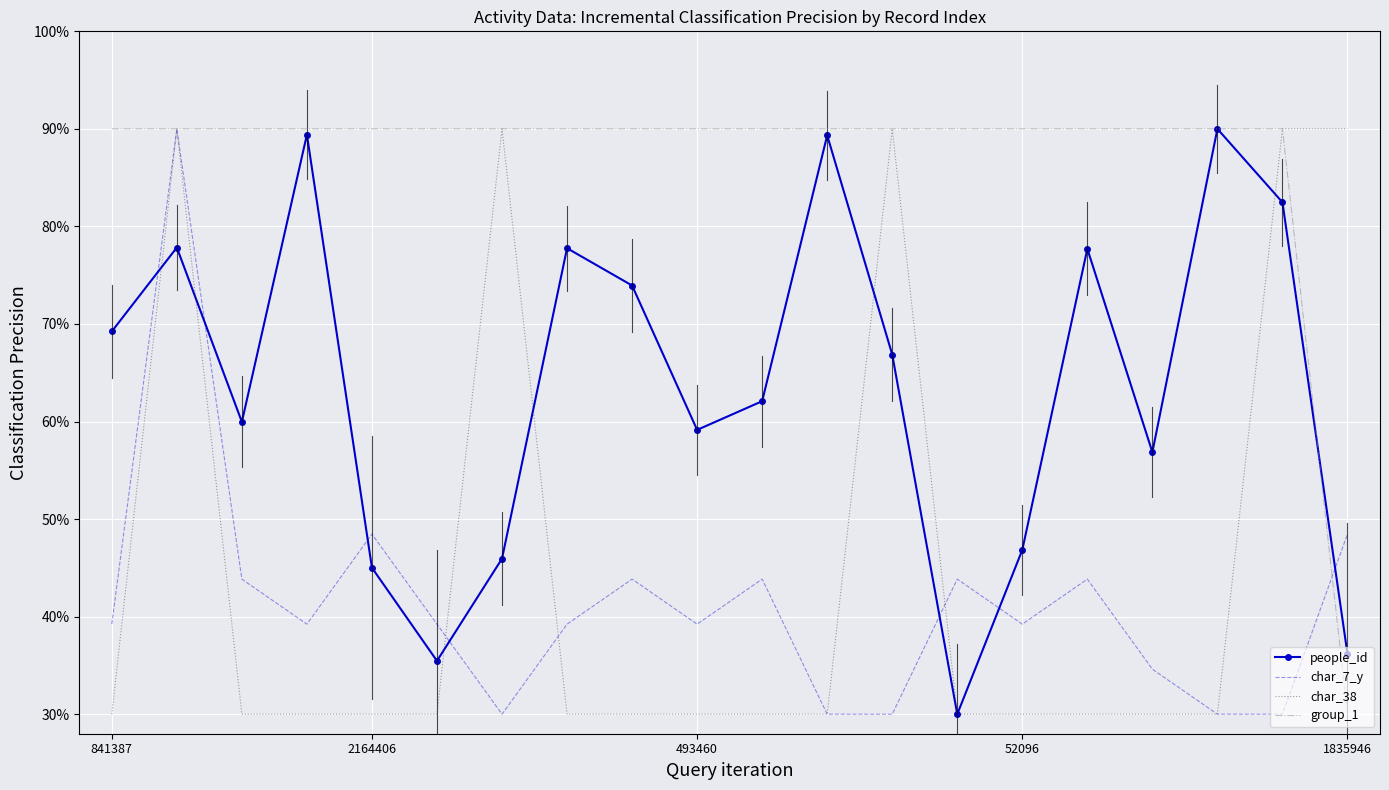

After their last crossing, which series has the higher values: people_id or char_7_y?

char_7_y